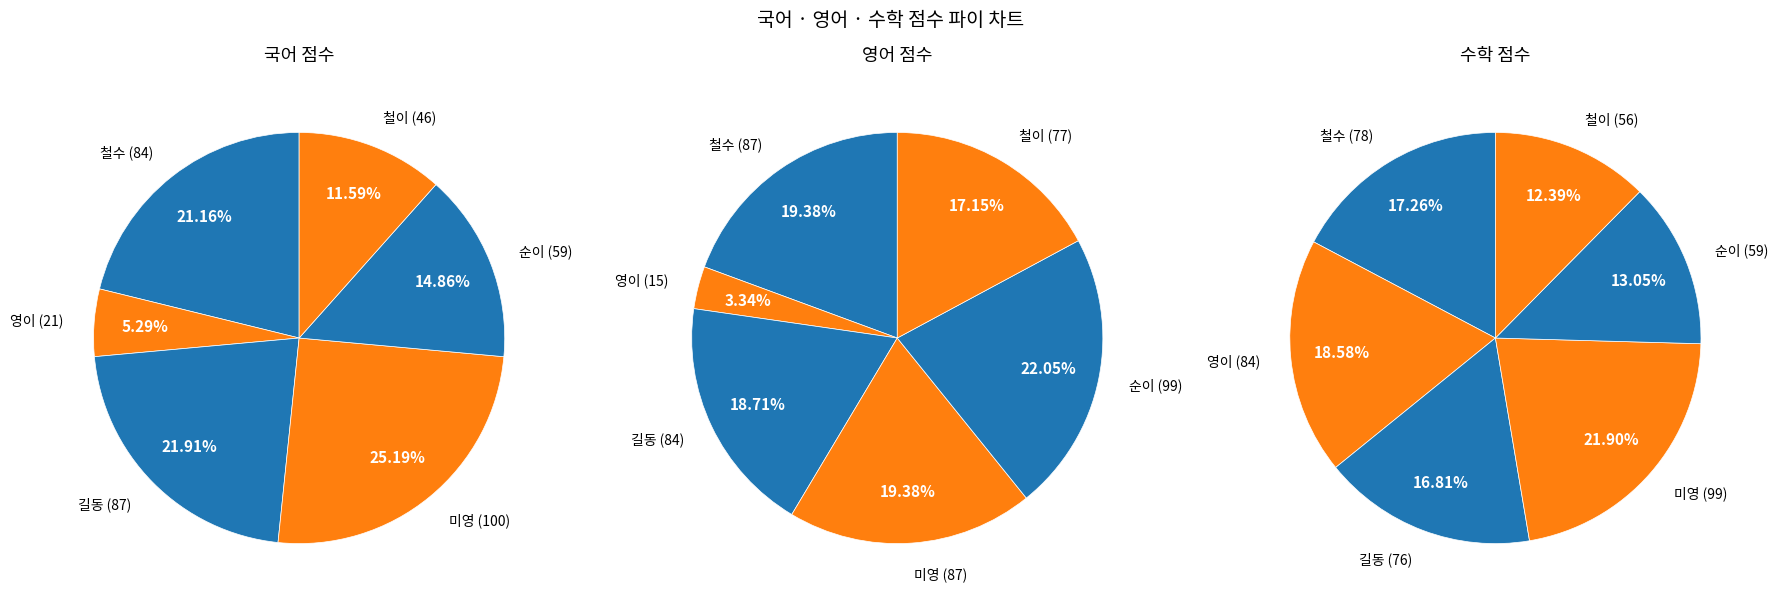

How many segments does this pie chart have?

6